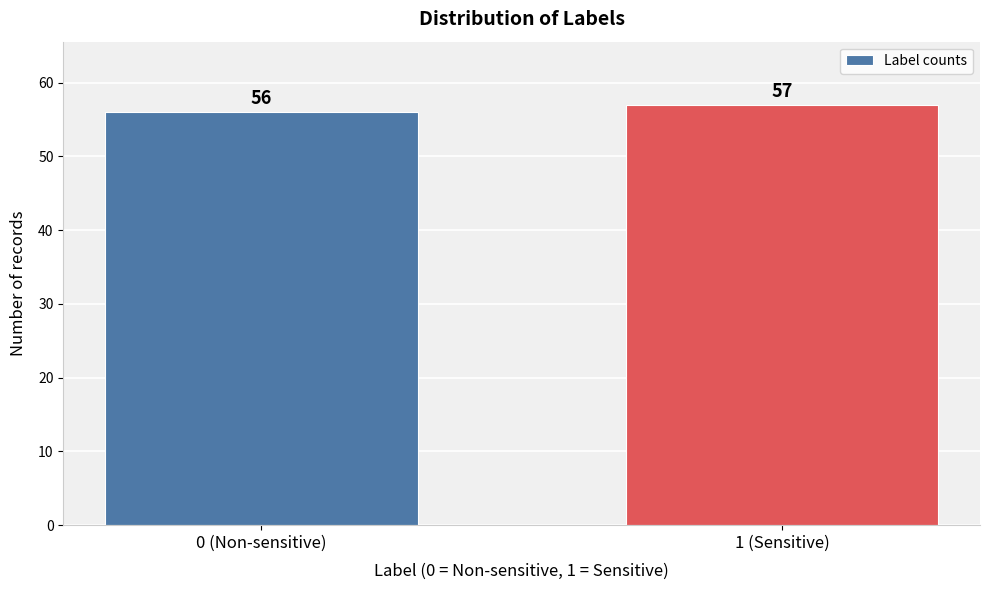

Reading left to right, extract all data points from this chart.

56	57